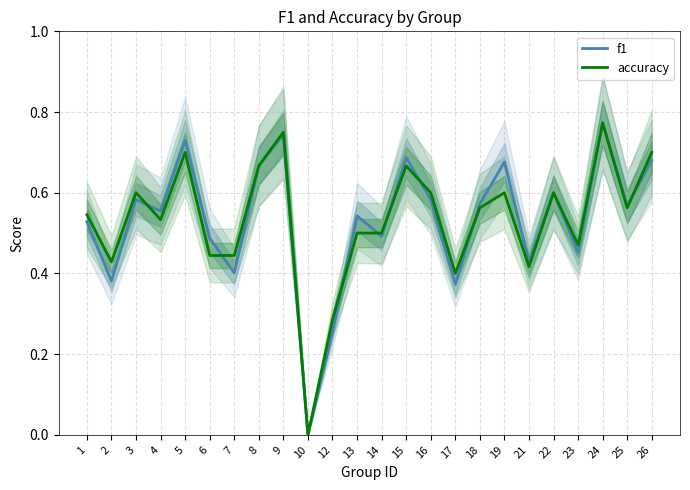

What are all the series names shown in the legend?

f1, accuracy